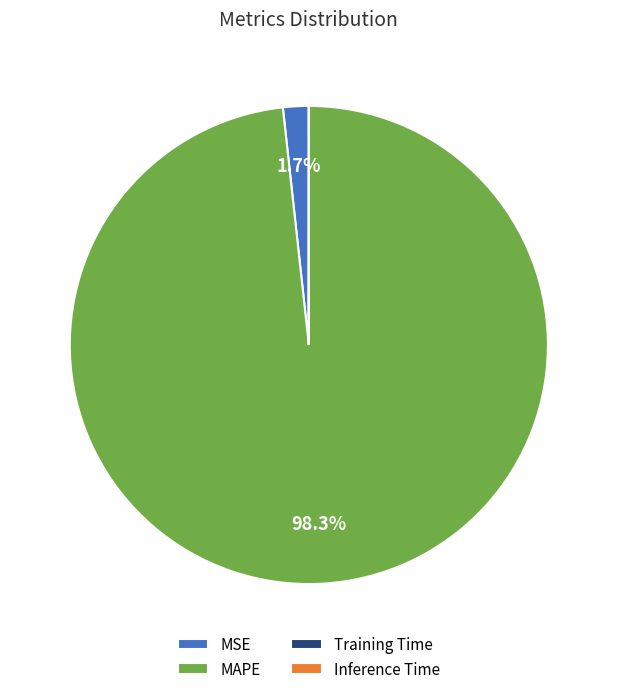

Which slice is the largest?

MAPE